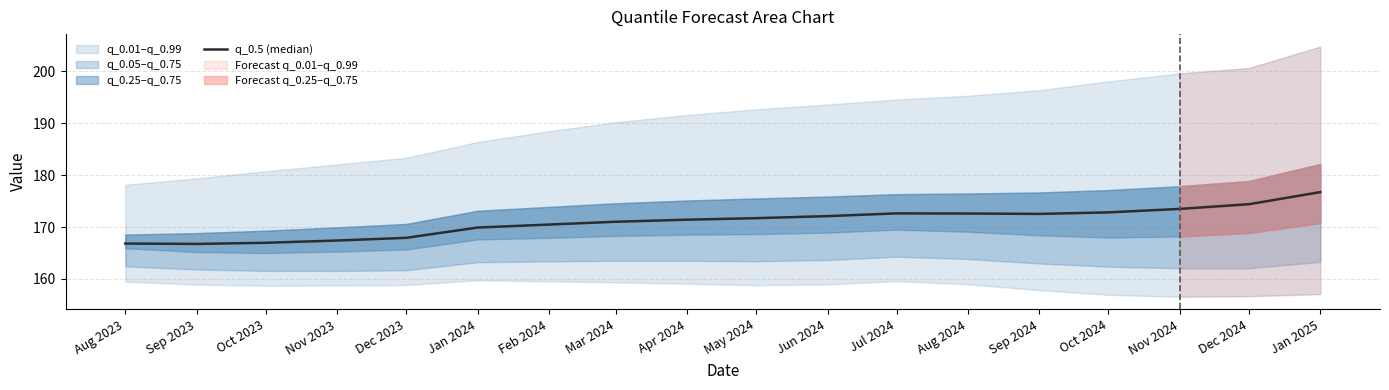

Read the value at Sep 2023.

166.8